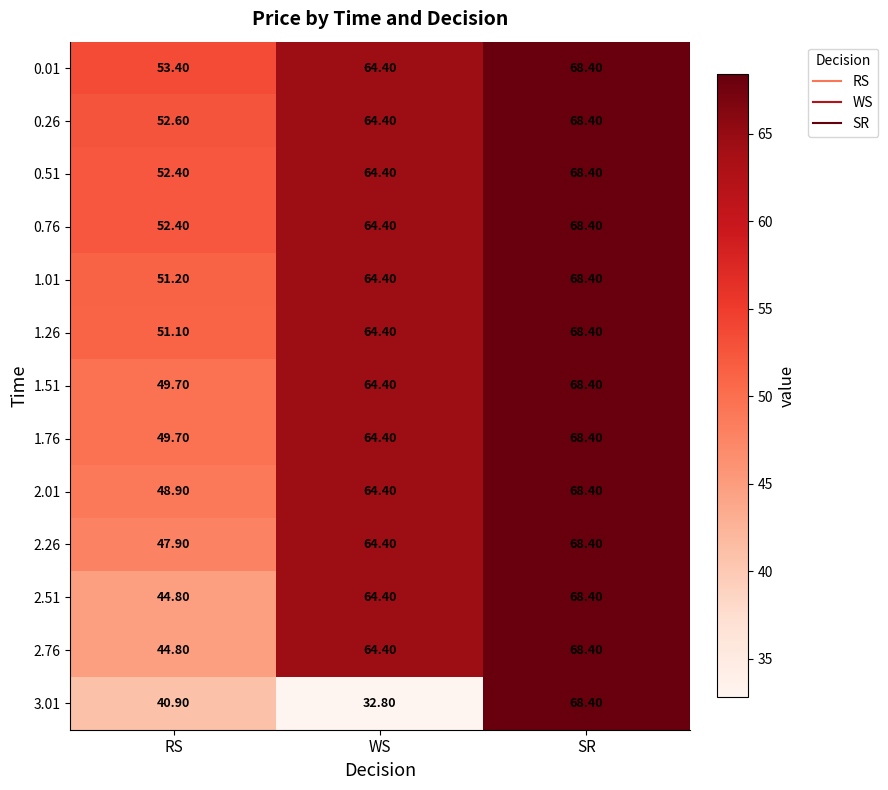

What is the greatest value displayed?

68.4